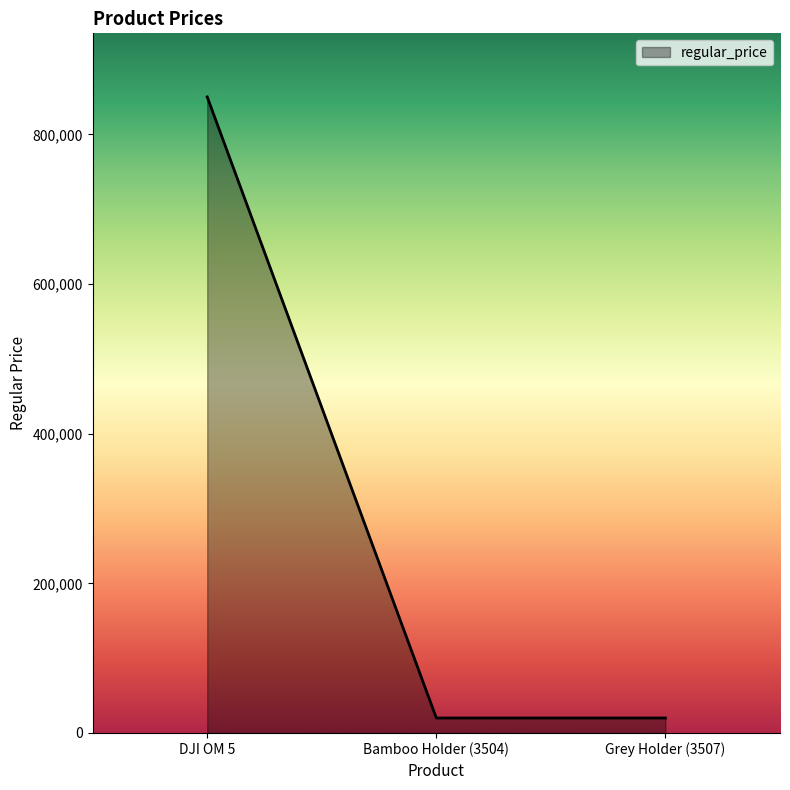

How many values exceed 20000?

1